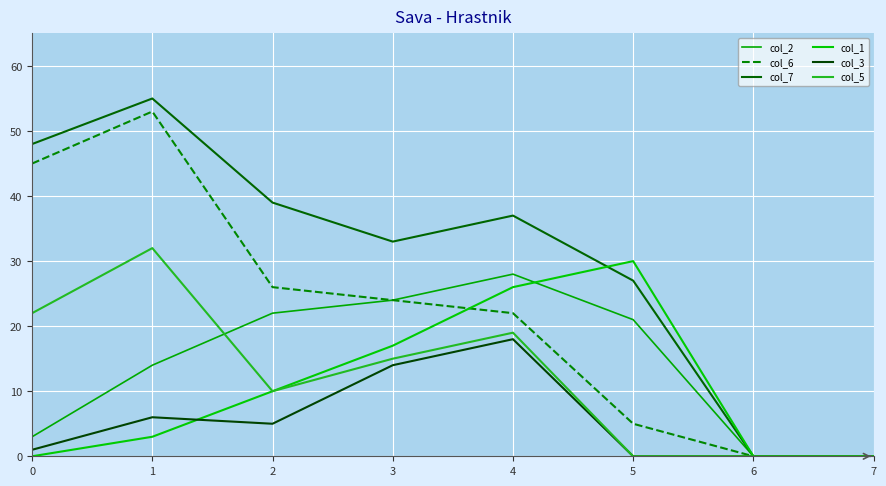

At which category does col_7 reach its first local valley?

3